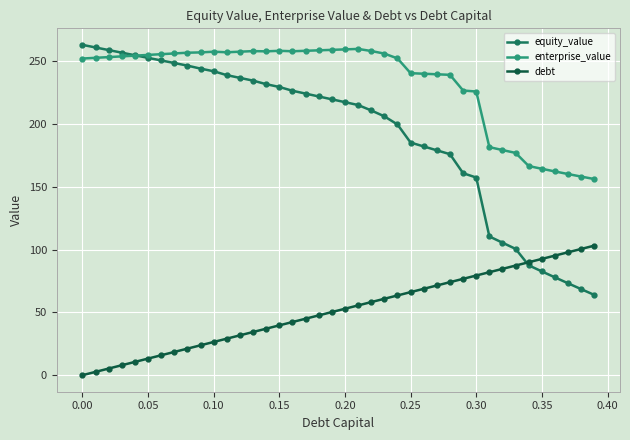

What is the maximum value for equity_value?

263.2